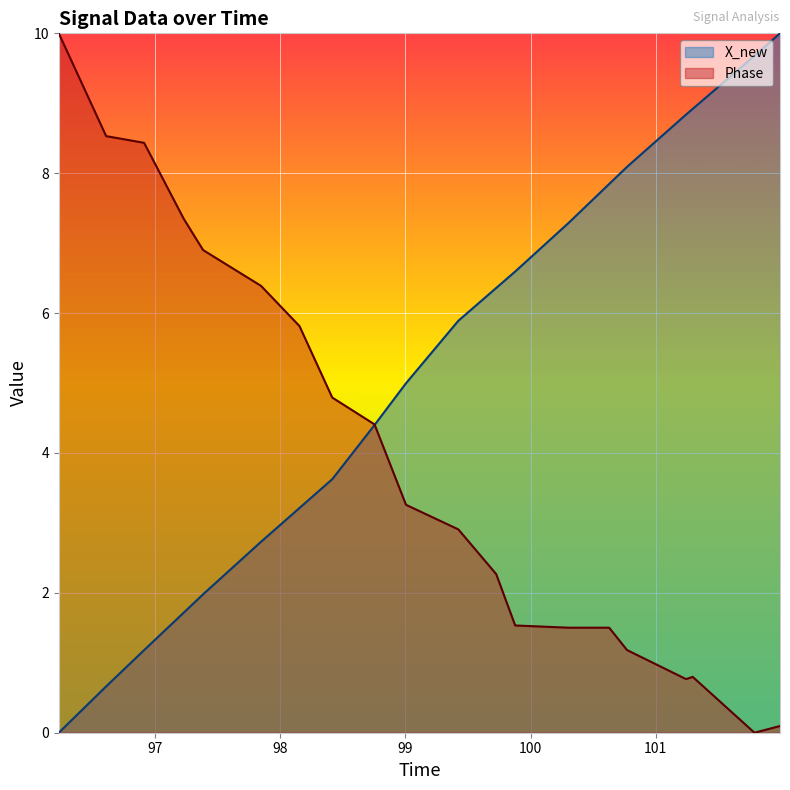

The X_new series shows 1.5 at 100.627151966095. True or false?

True